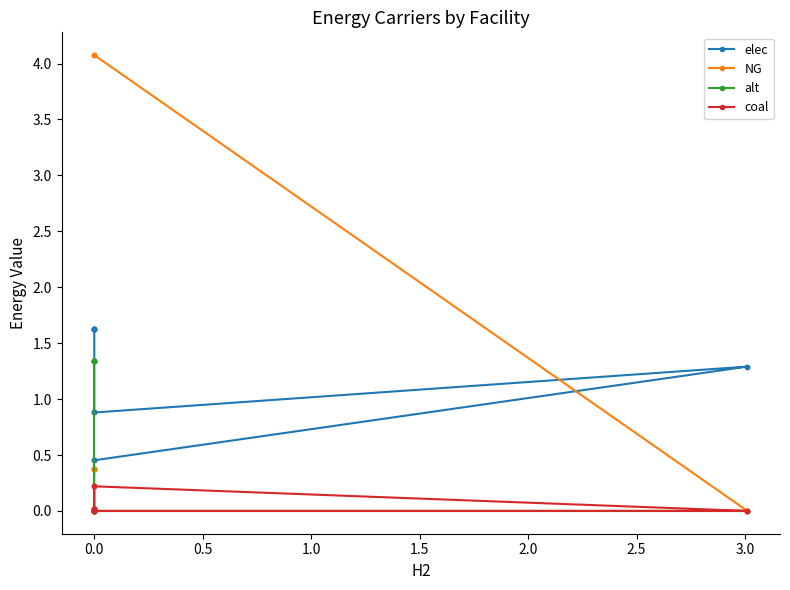

Between 2.0 and 10, which series saw the biggest shift?

alt